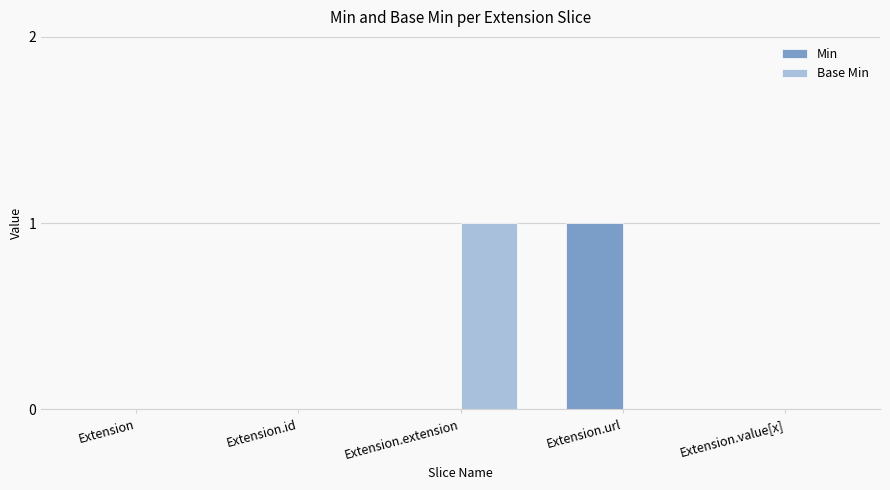

Is the value of Base Min at Extension.value[x] greater than the value of Min at Extension.url?

No